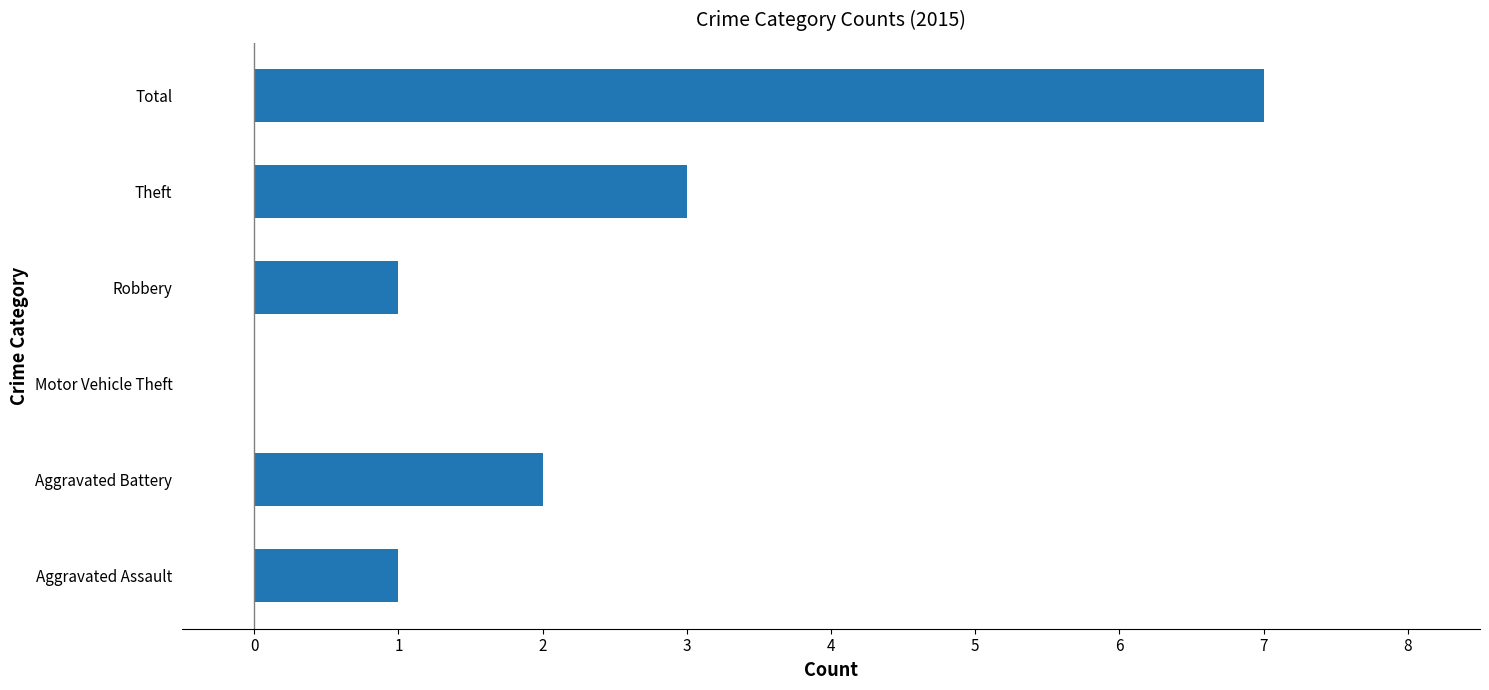

Reading top to bottom, list all the values displayed in this chart.

Total=7	Theft=3	Robbery=1	Motor Vehicle Theft=0	Aggravated Battery=2	Aggravated Assault=1